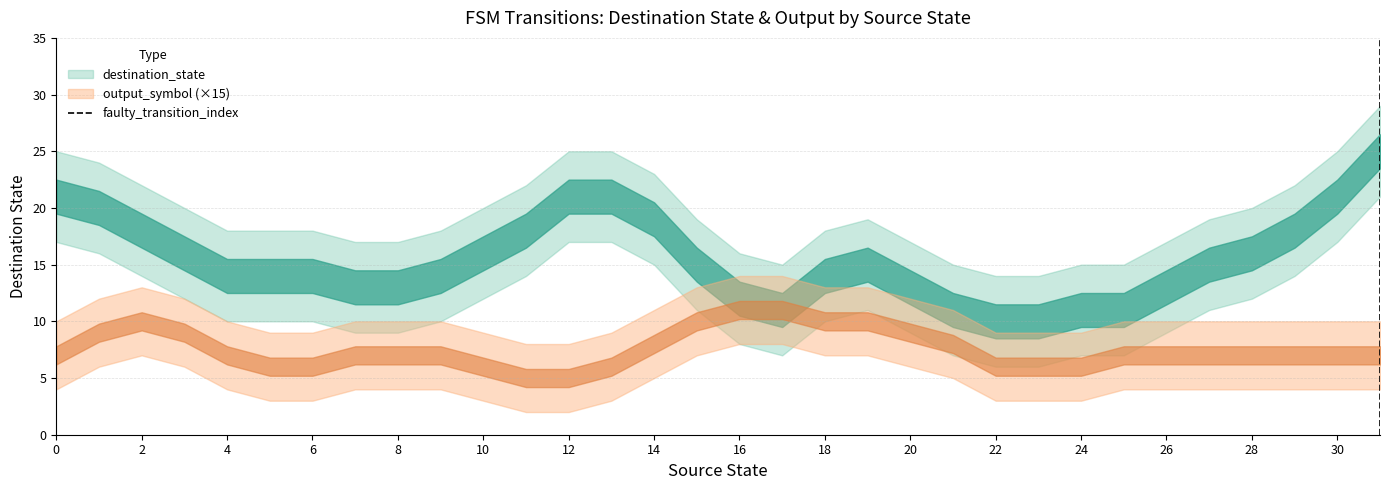

What is the sum of the values at 0 and 2?

1